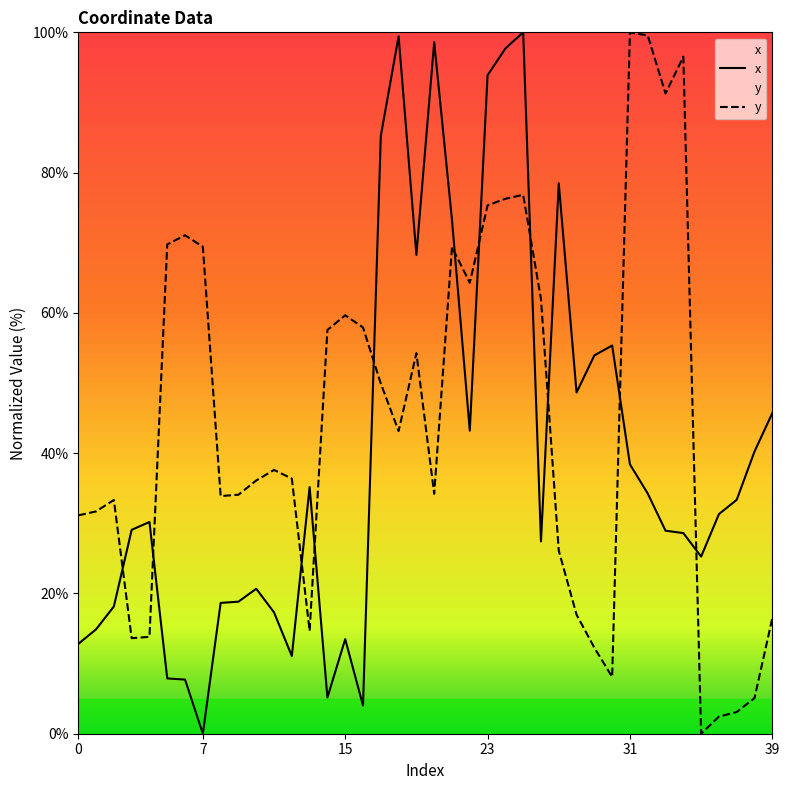

What is the greatest value displayed?

100.0